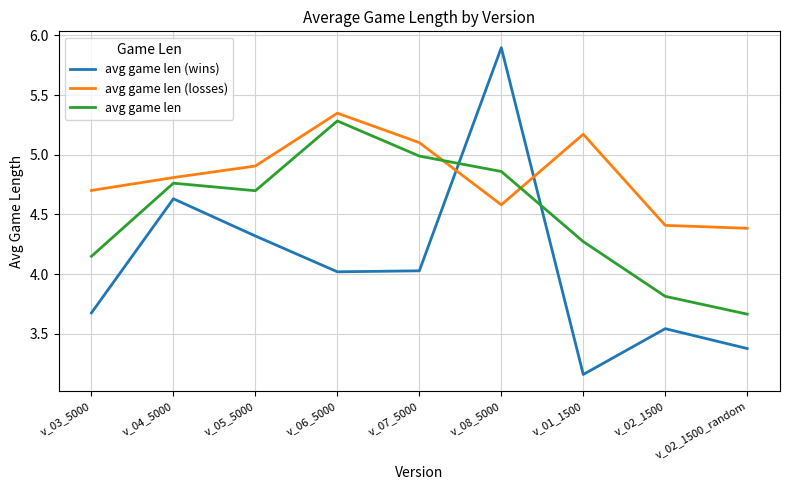

Where is the first local maximum for avg game len (wins)?

v_04_5000